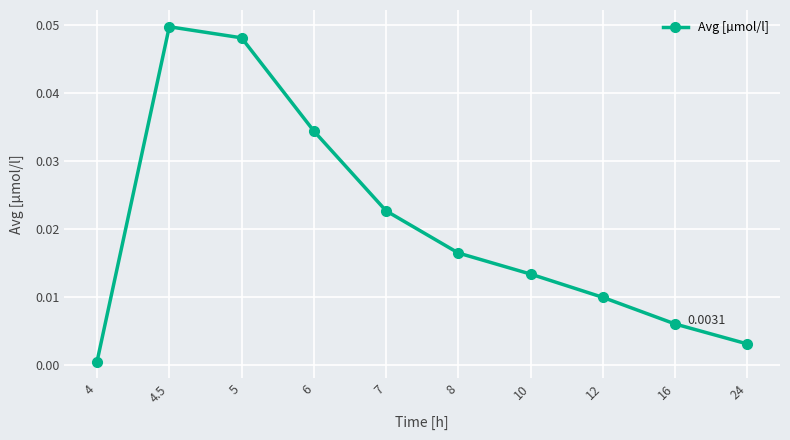

List the labels in order of value, largest first.

4.5, 5, 6, 7, 8, 10, 12, 16, 24, 4